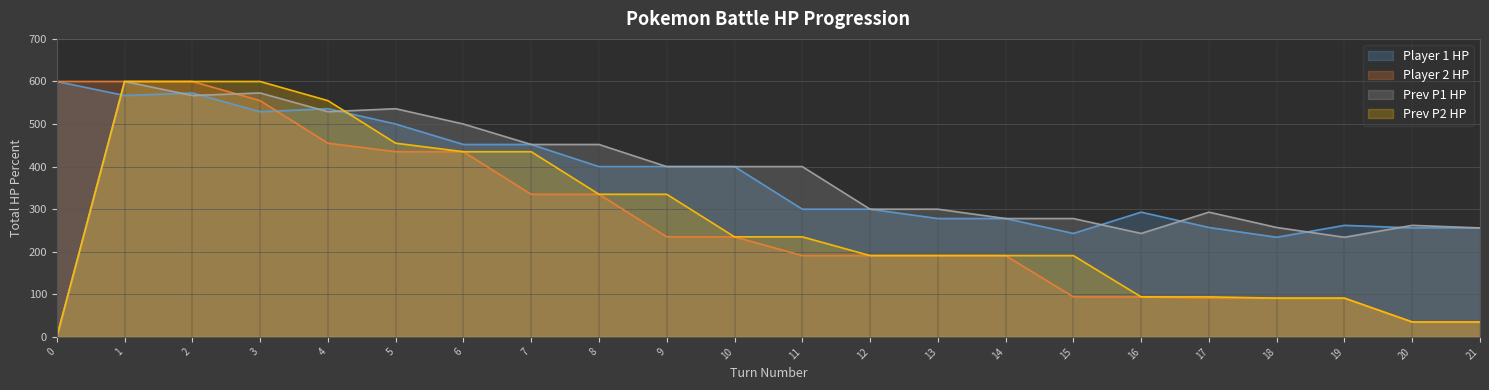

What is the difference between the player2_total_hpPercent values at 17 and 2?

509